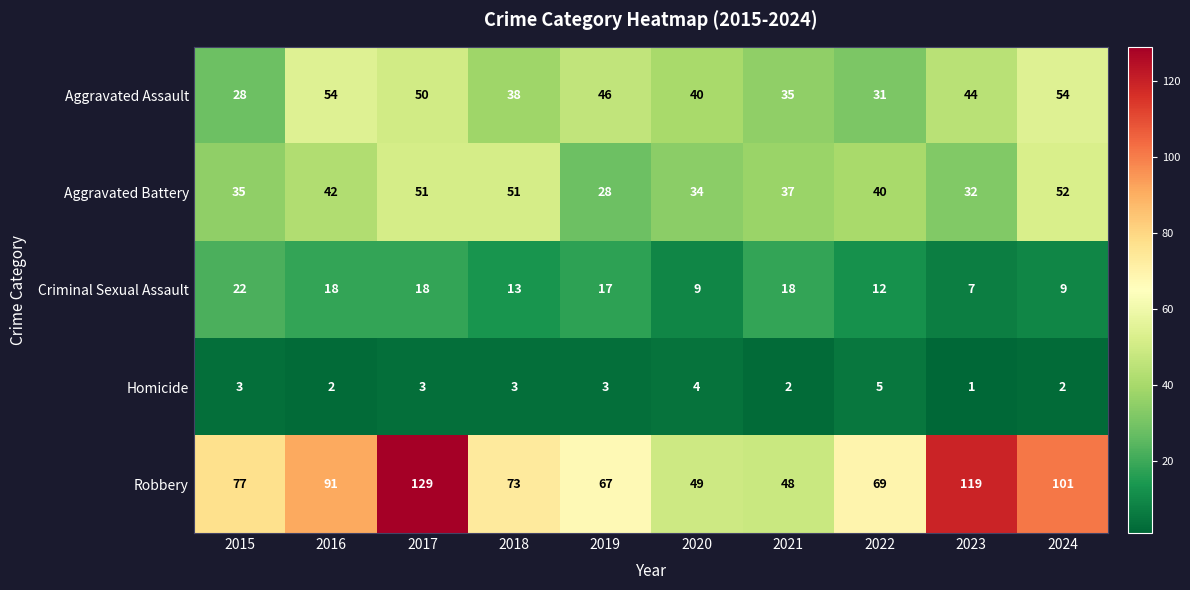

What is the difference between the highest and lowest values at 2015?

74